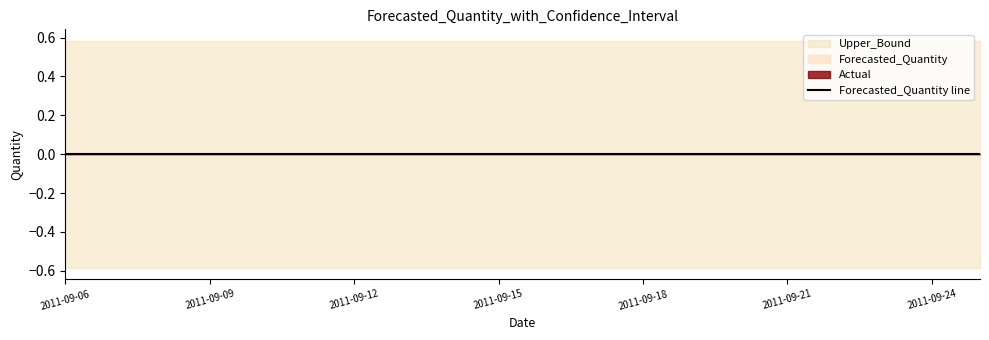

True or false: Upper_Bound has more than 0 interior local peaks.

False